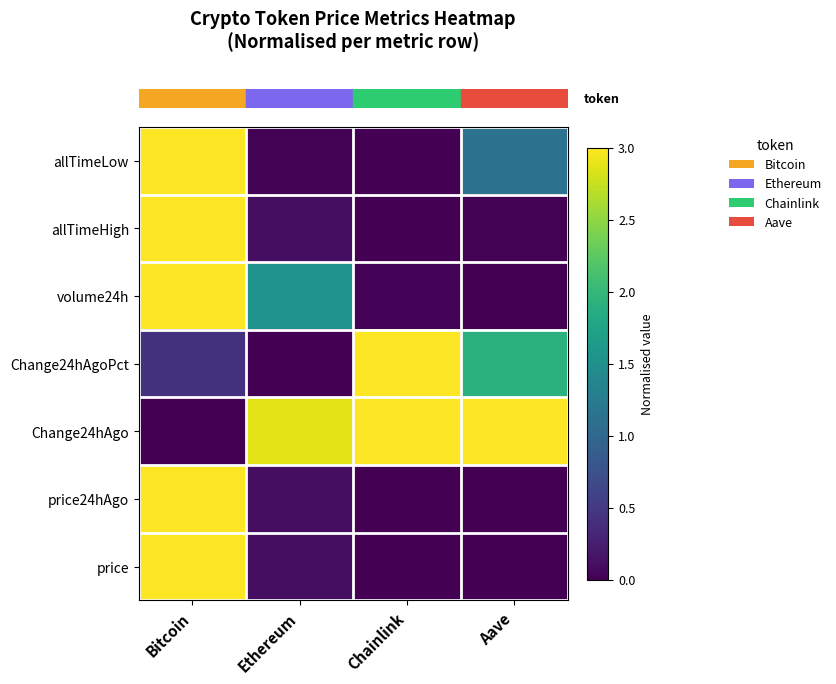

Between Aave and Chainlink, which is larger?

Aave